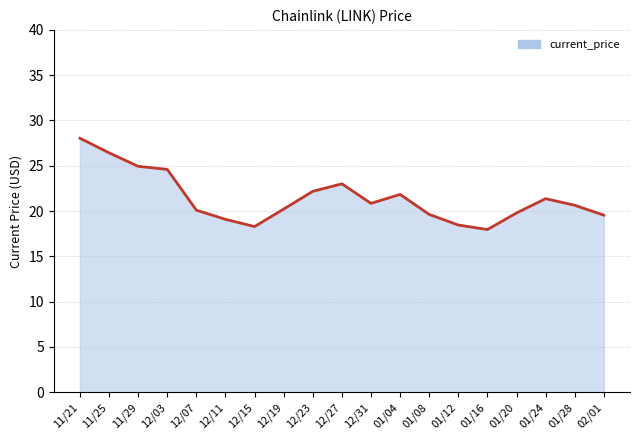

What is the difference between the values at 12/03 and 01/08?

5.0